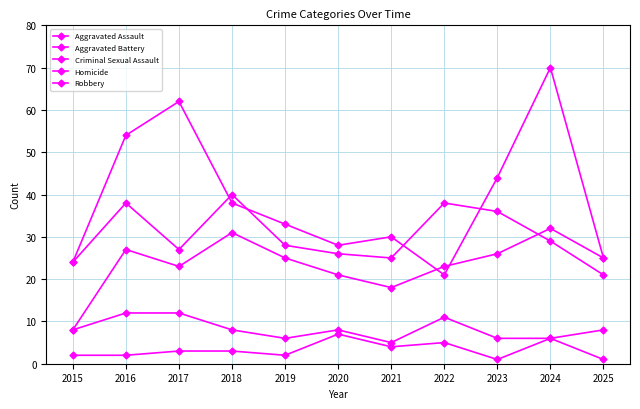

How many intersections are there between Robbery and Aggravated Battery?

4